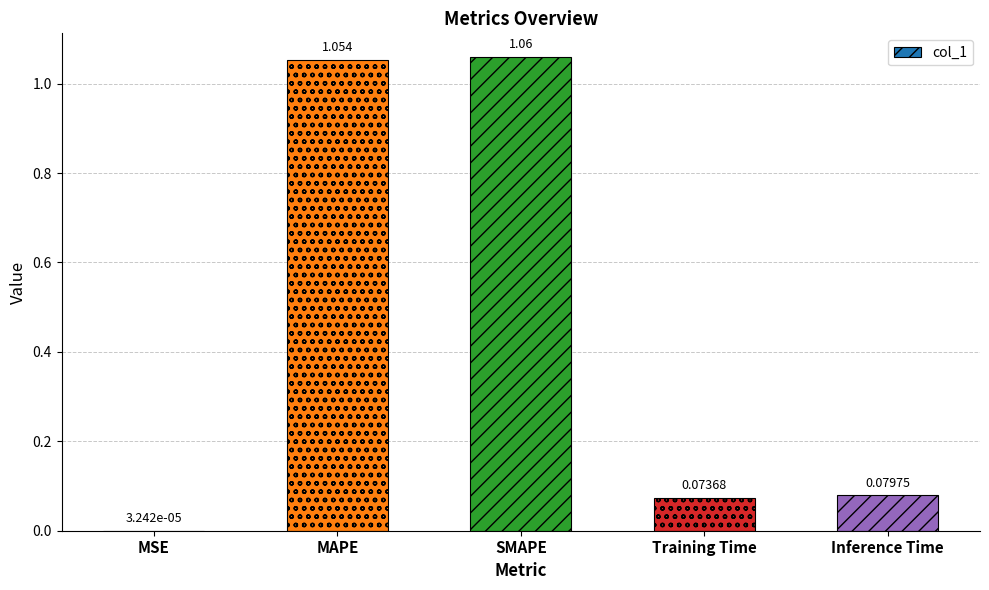

Which has a higher value, Inference Time or Training Time?

Inference Time